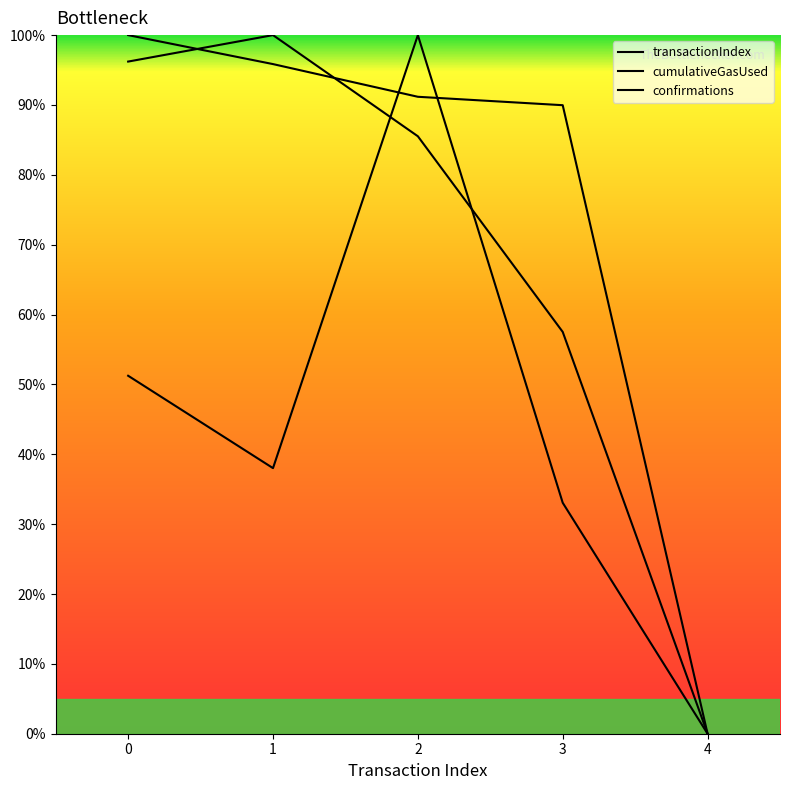

How many lines are shown in the chart?

3